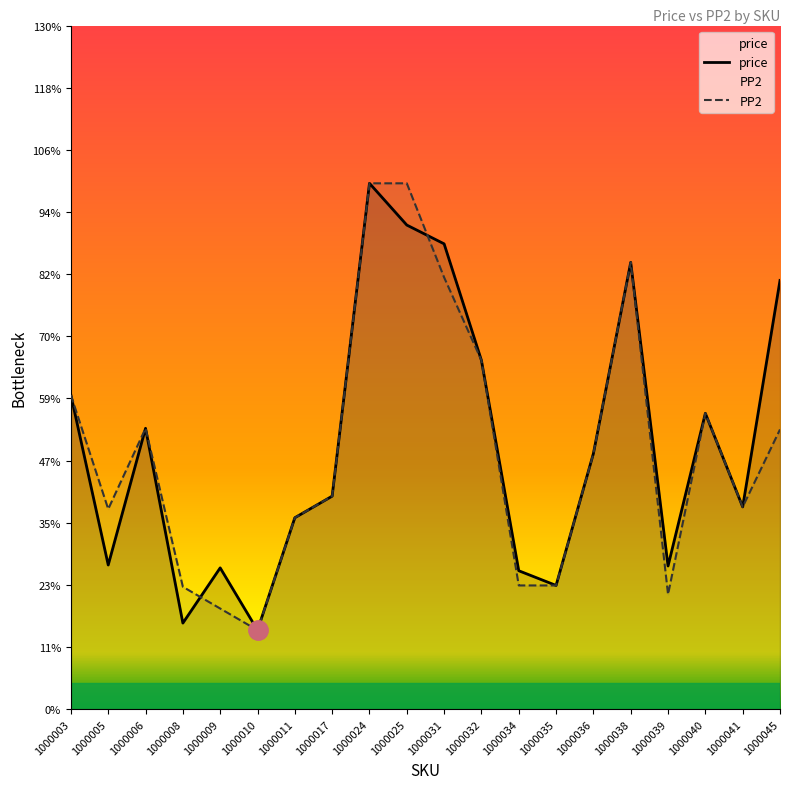

Between which two adjacent categories do PP2 and price first intersect?

1000008 and 1000009